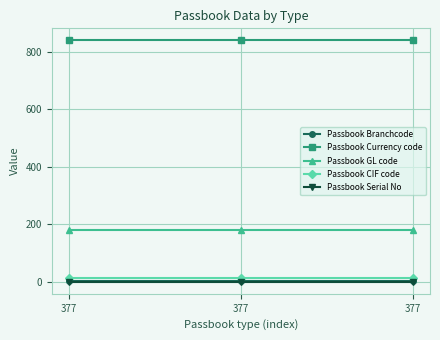

Is the value of Passbook CIF code at 377 greater than the value of Passbook Branchcode at 377?

Yes